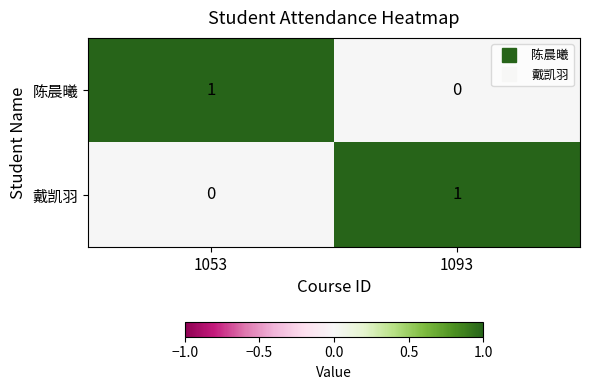

True or false: 戴凯羽 has a value of 1 at 1093.

True